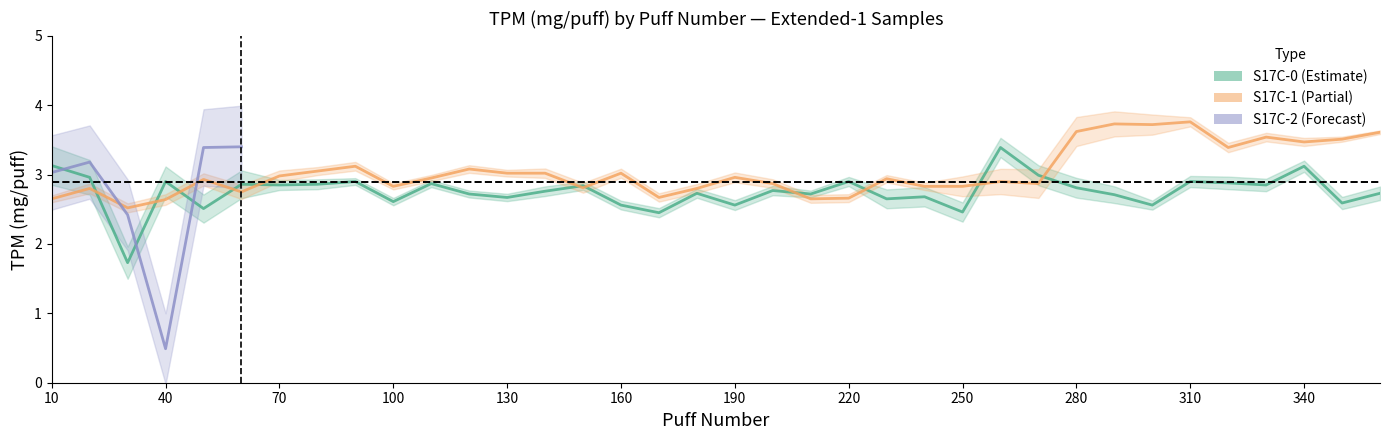

What is the value of the S17C-0 TPM point at the 12th from the left?

2.7